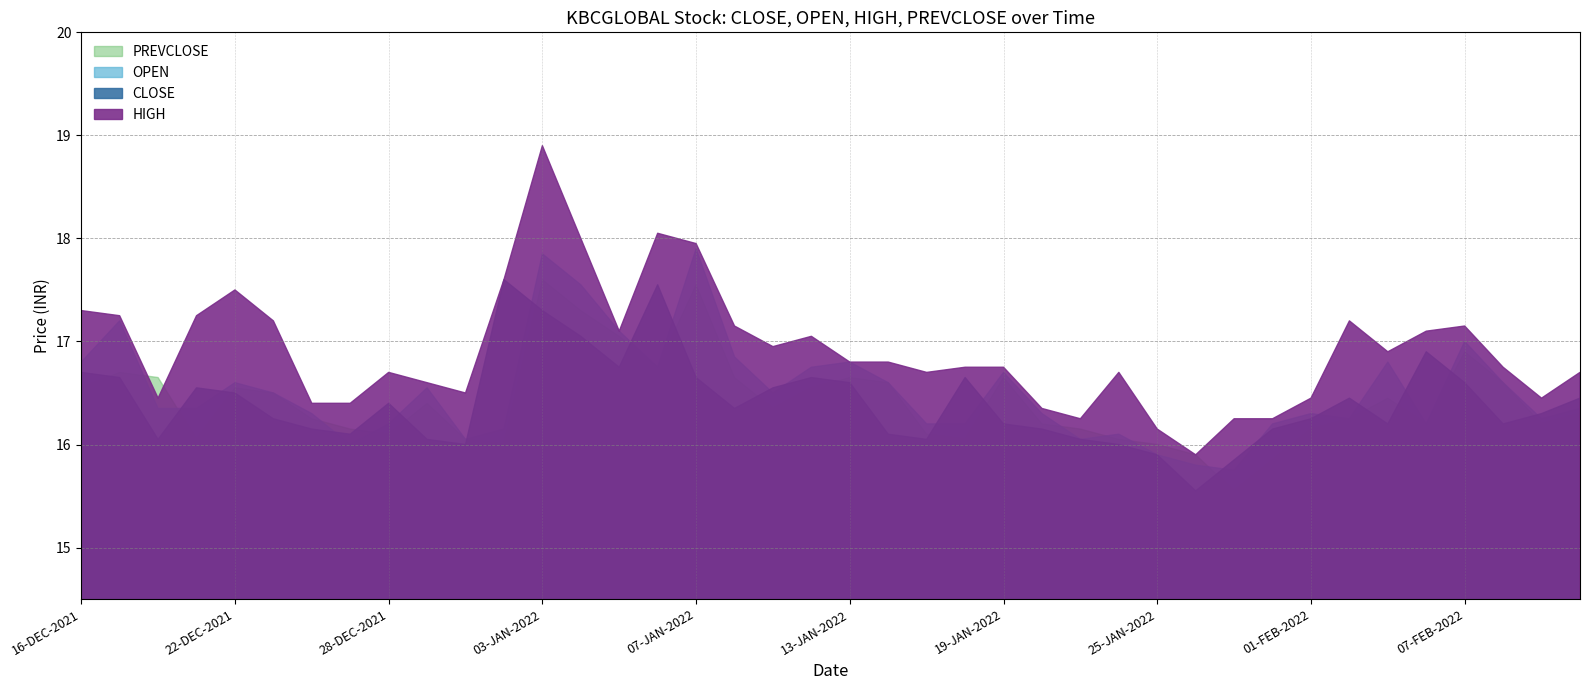

Between which two adjacent categories do OPEN and PREVCLOSE first intersect?

17-DEC-2021 and 20-DEC-2021